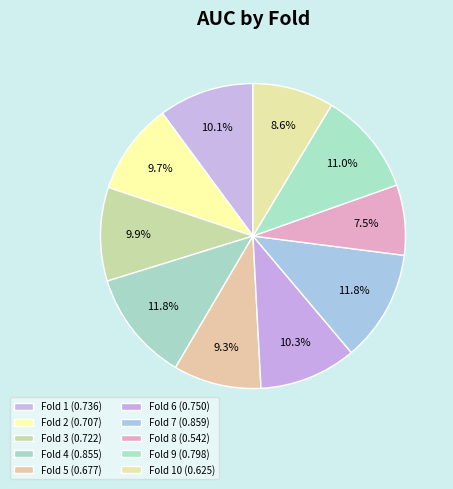

What is the largest slice in the pie chart?

Fold 7